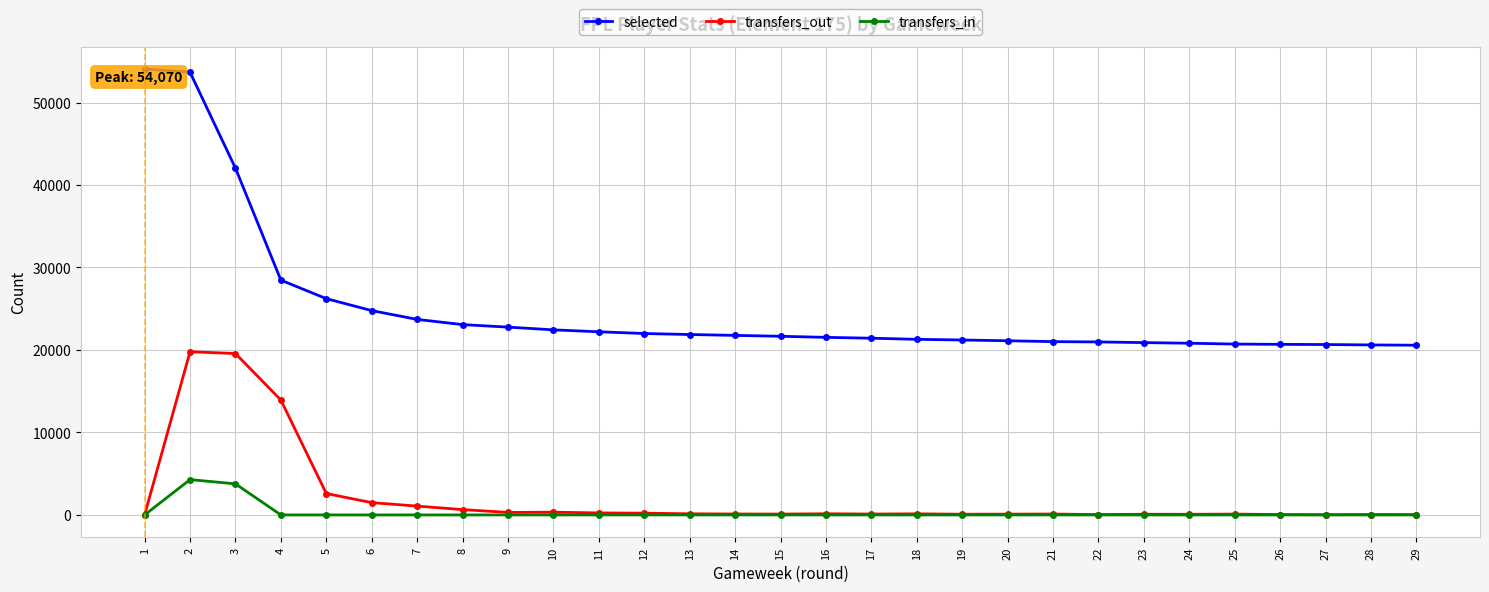

True or false: transfers_out and selected cross at least once.

False